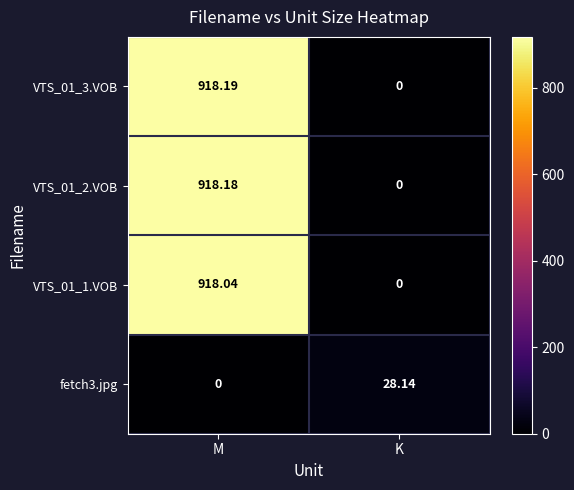

What is the difference between the highest and lowest values at M?

918.2